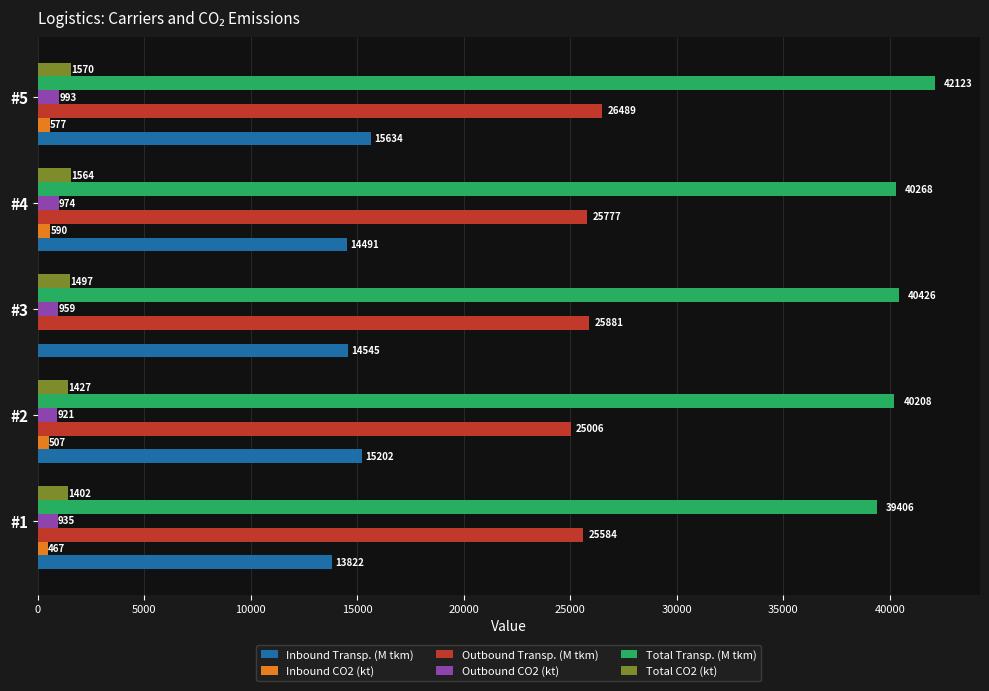

What is the highest value of the Total Transp. (M tkm) series?

42123